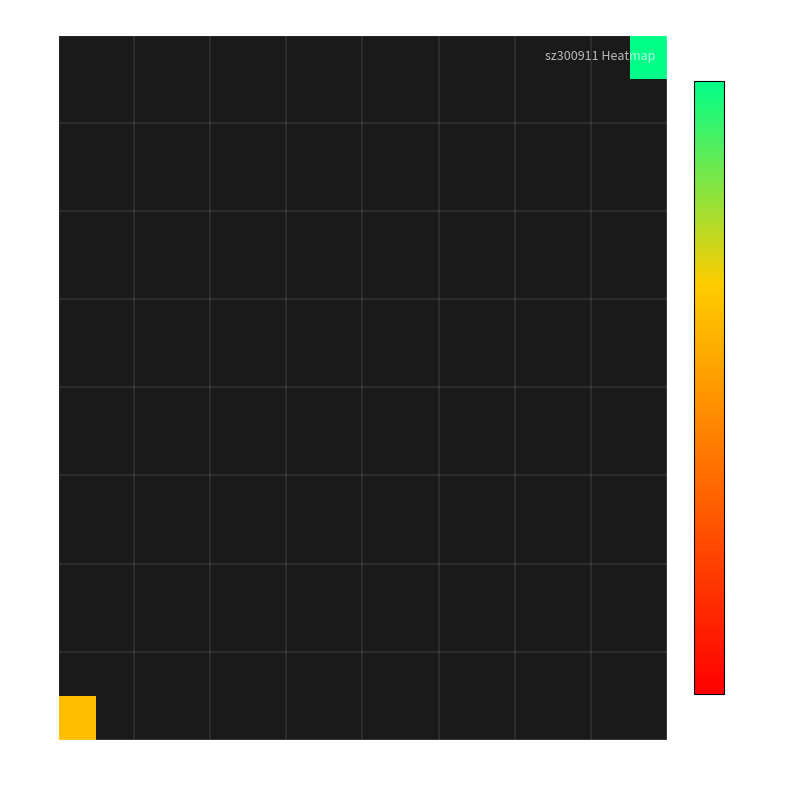

Which has a higher value, 21k or 33k?

33k